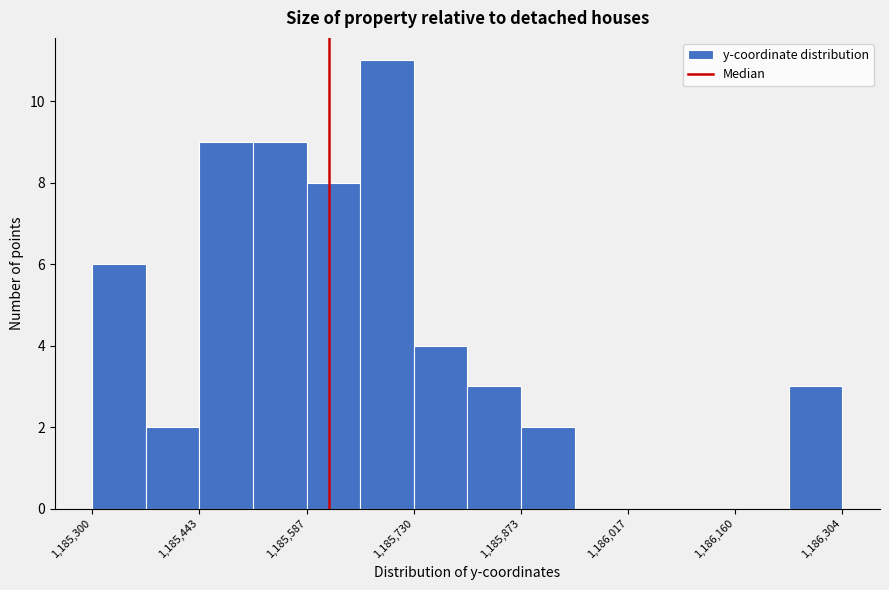

Around what value on the x-axis is the tallest bar? Give the approximate position of its centre, as read against the axis.

1185700